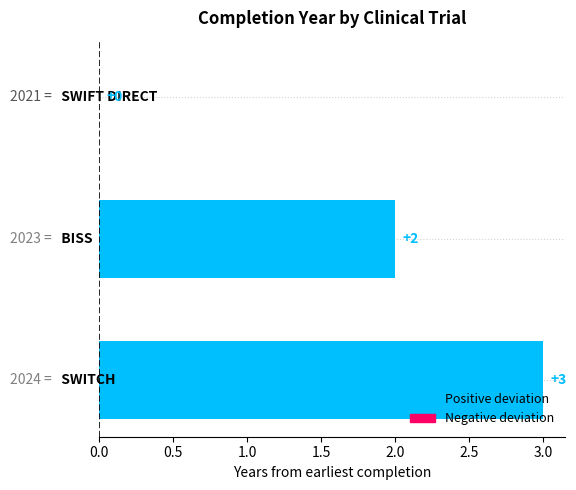

What is the greatest value displayed?

3